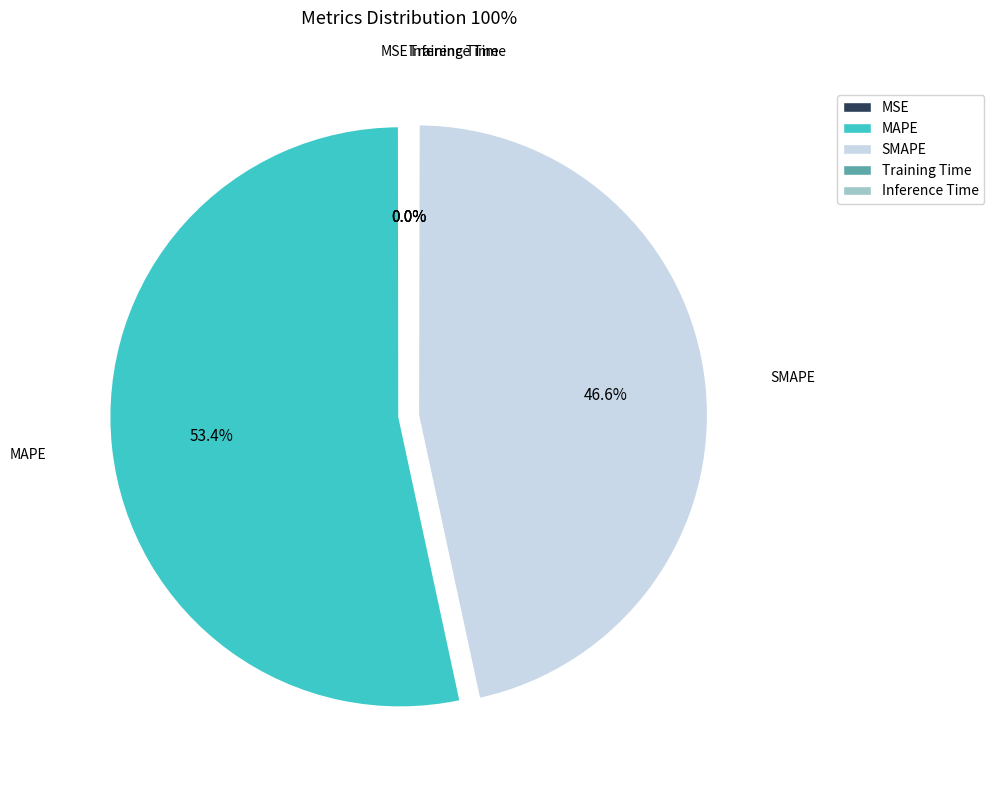

Is it true that SMAPE is 57% of the pie?

False